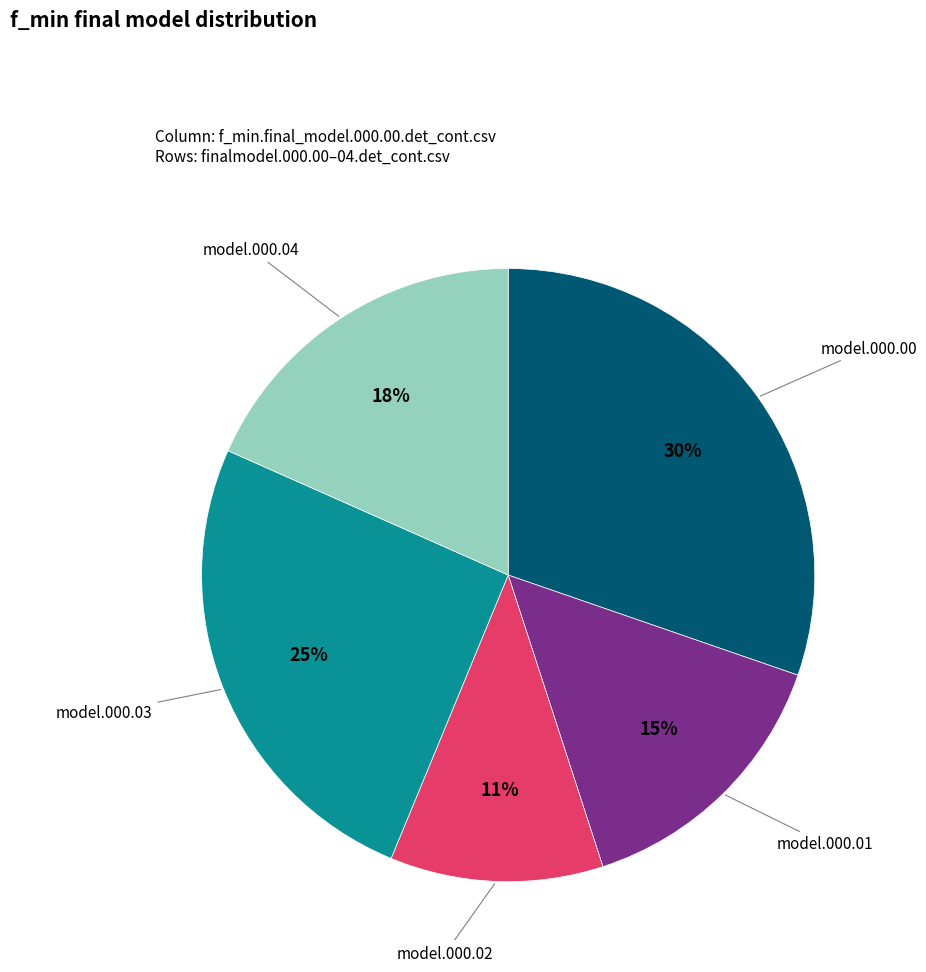

To the nearest percent, what is the difference between the largest and smallest slice percentages?

19%